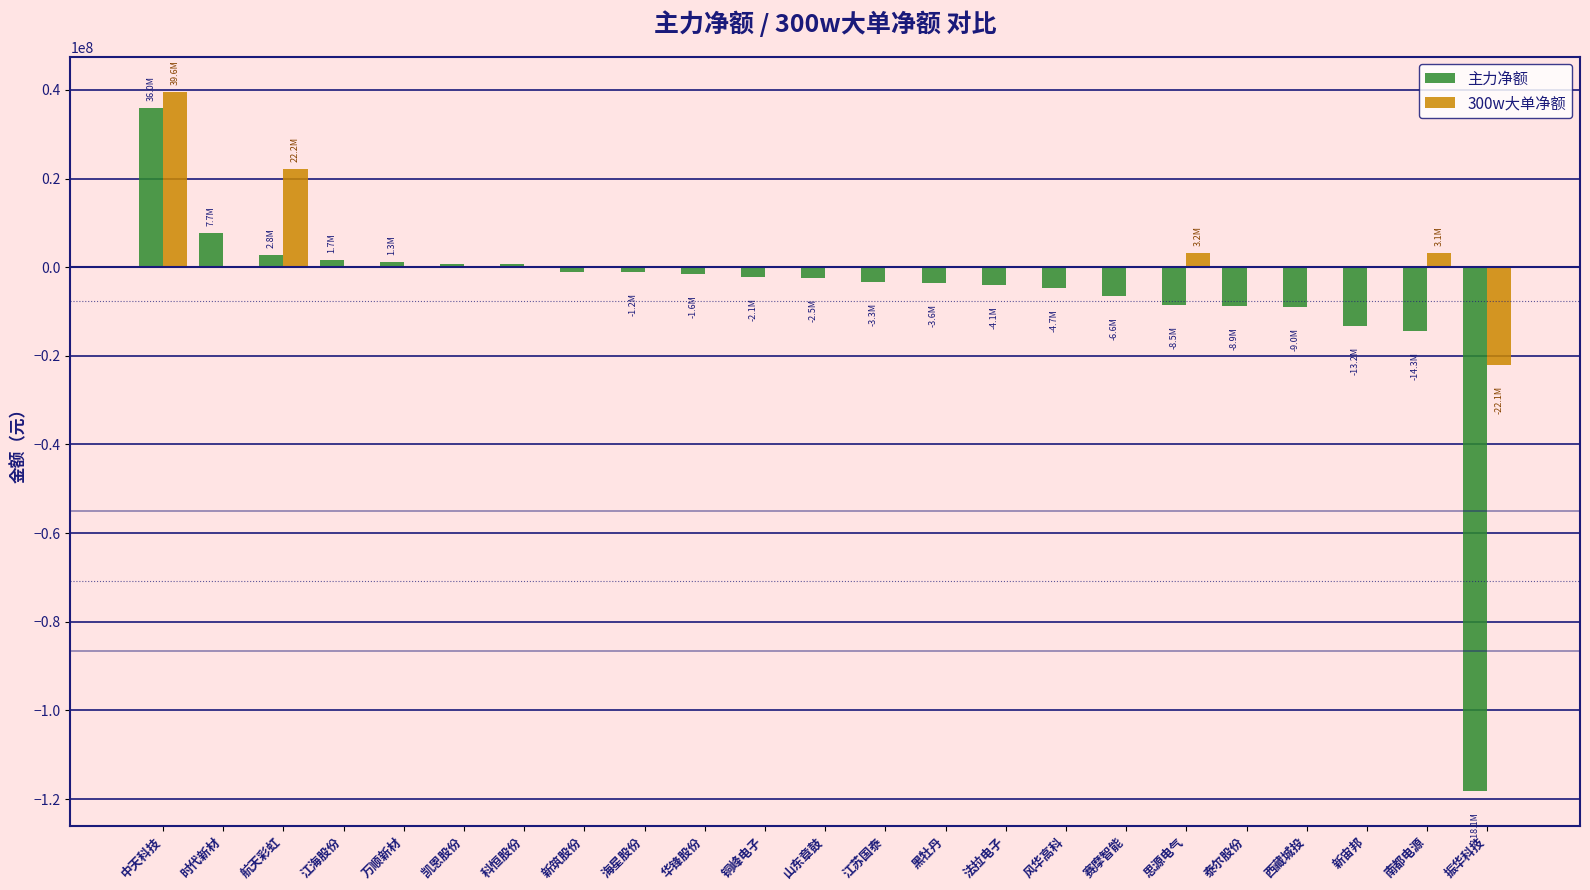

What is the difference between the 主力净额 values at 海星股份 and 中天科技?

37145705